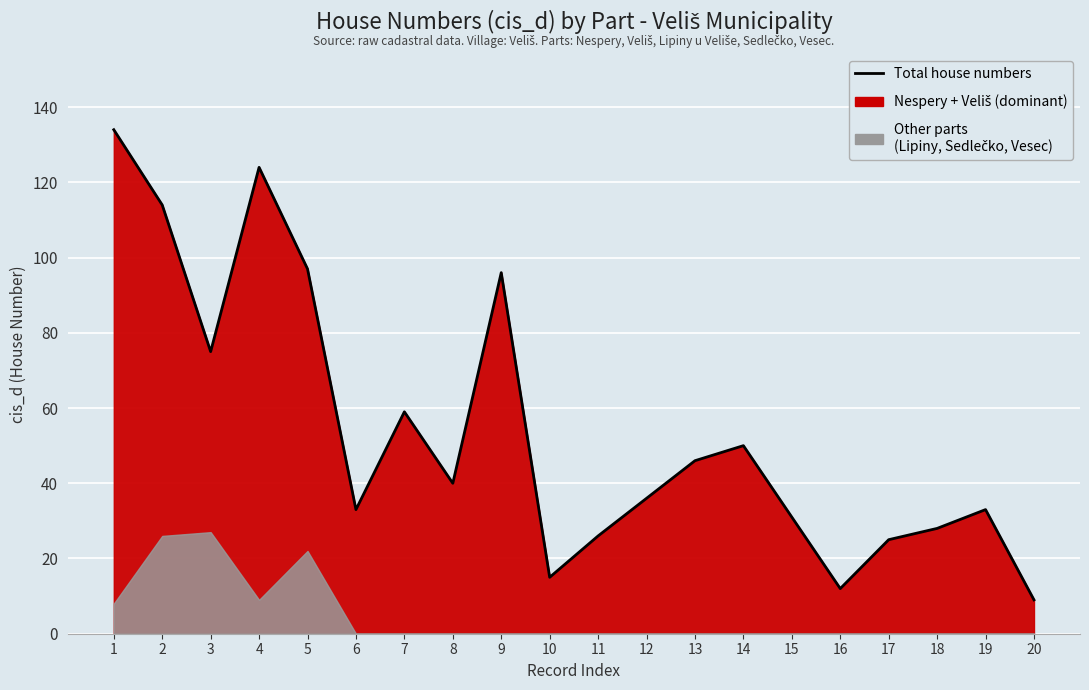

What is the difference between the maximum and minimum values?

125